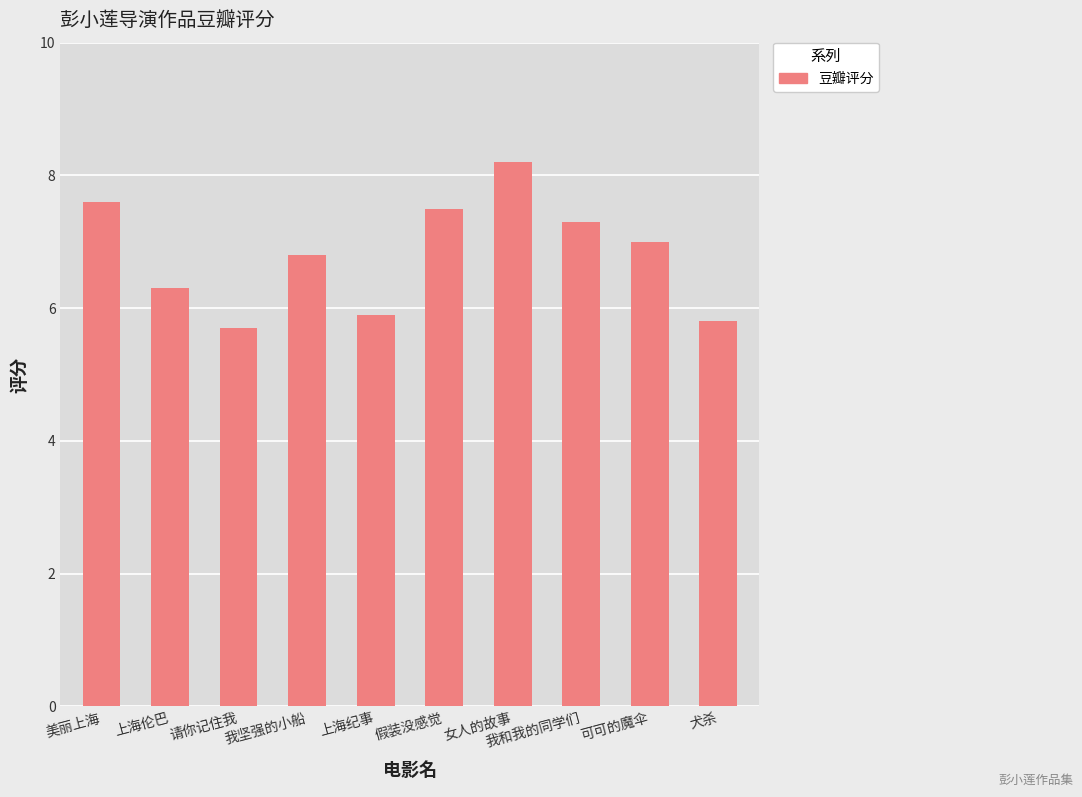

At which label is the value closest to 6?

上海纪事